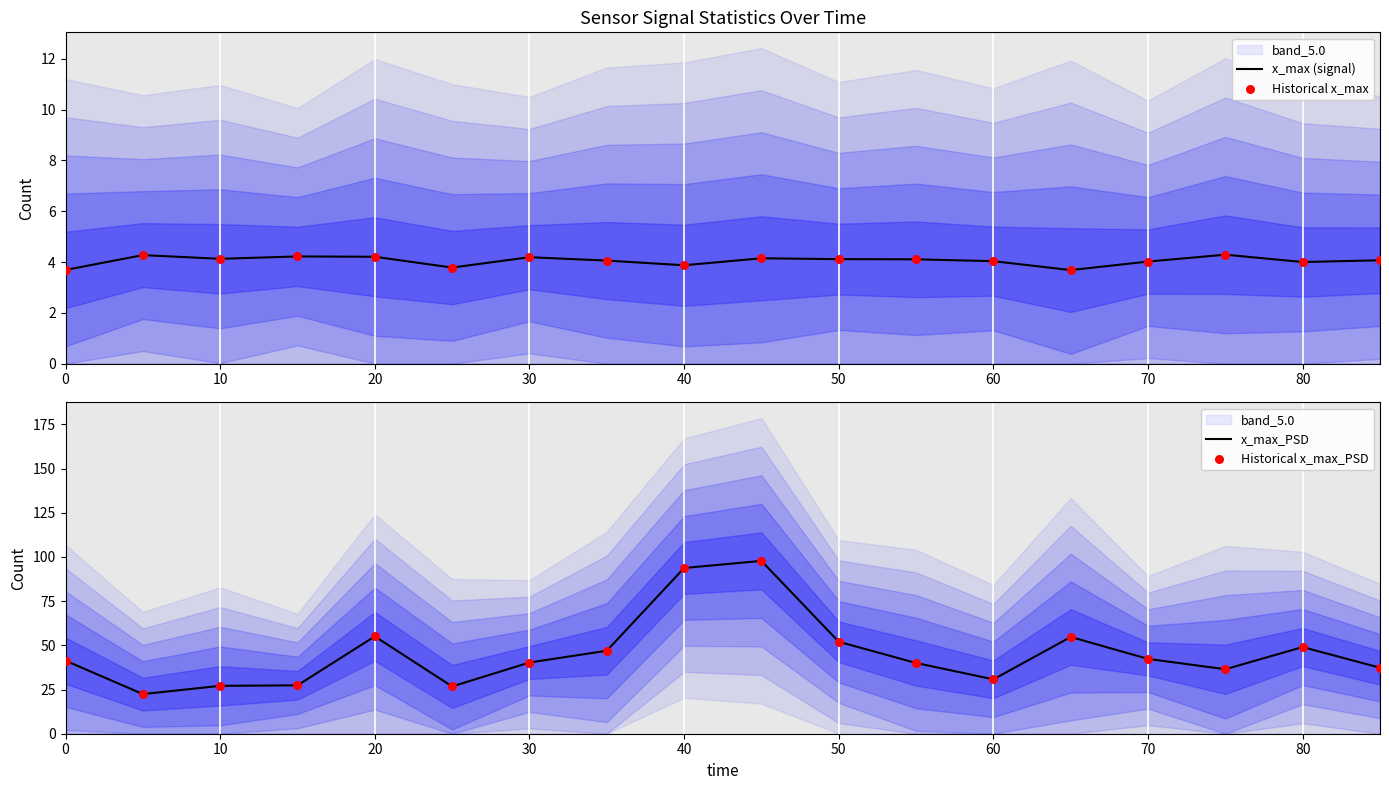

What are all the series names shown in the legend?

x_max (signal), Historical x_max, x_max_PSD, Historical x_max_PSD